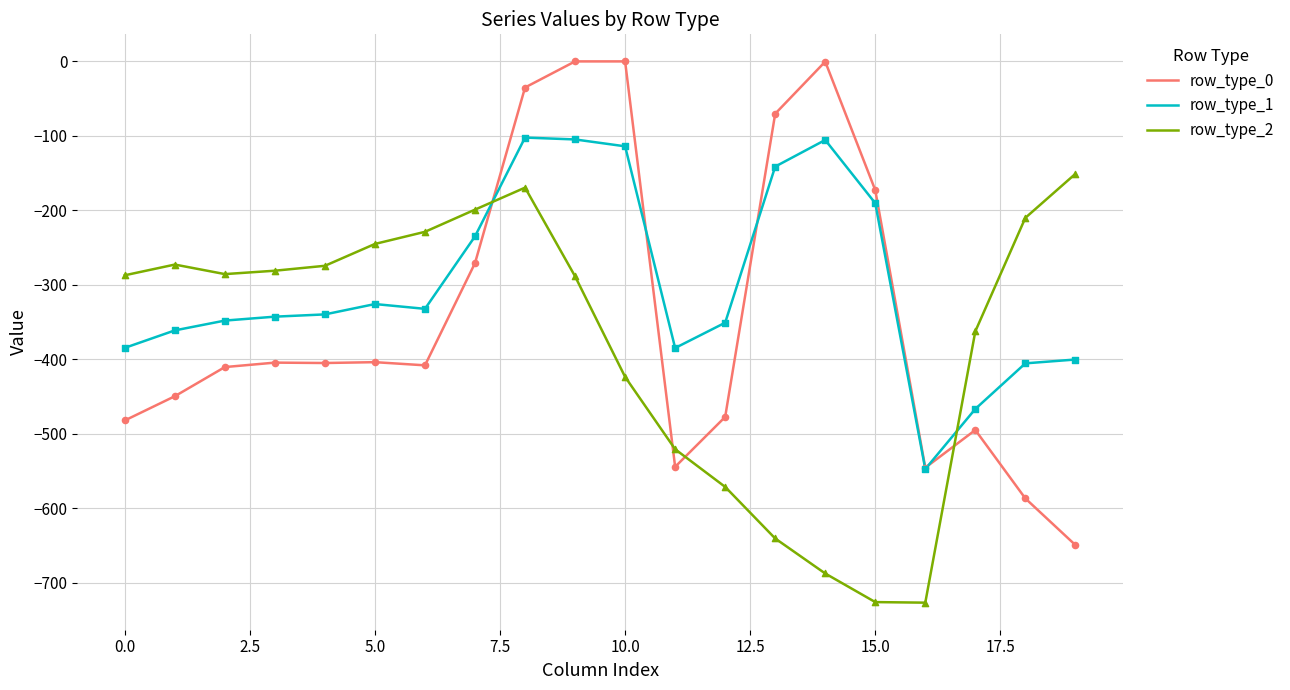

Which series has the largest range (max minus min)?

row_type_0